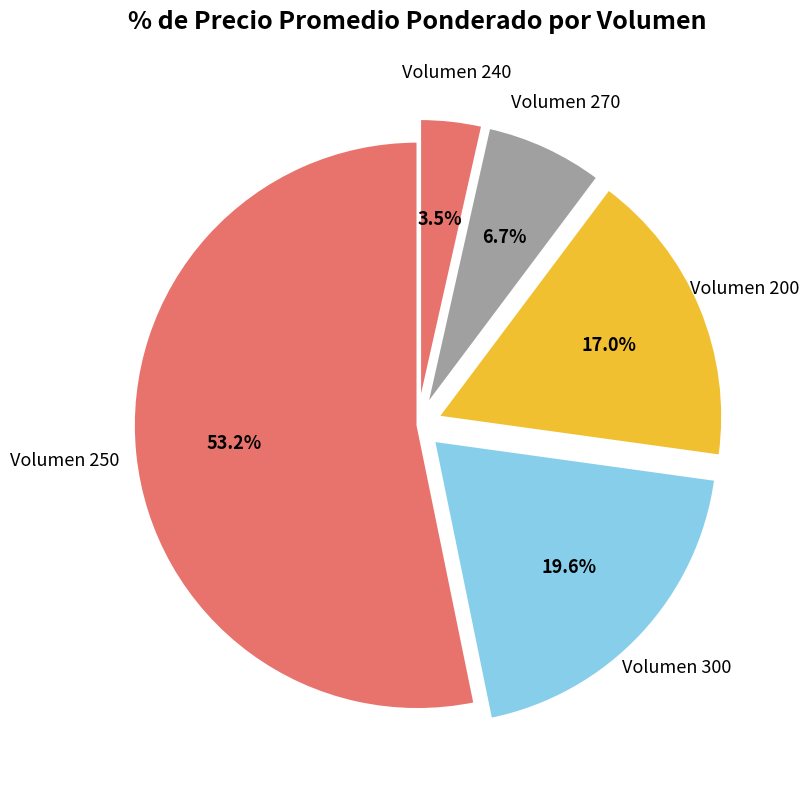

How many segments does this pie chart have?

5